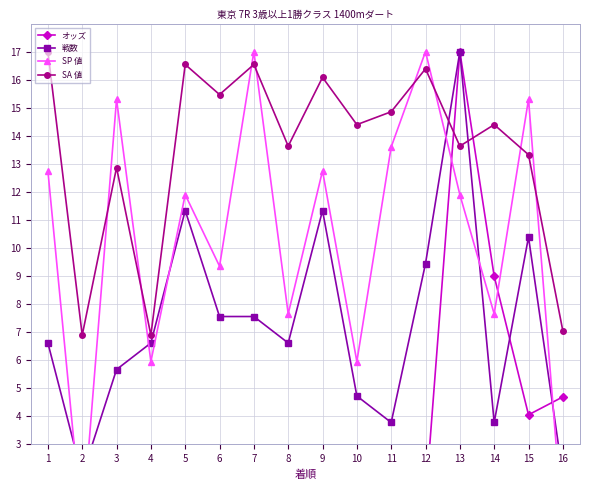

What is the total value across all series at 1?

36.5